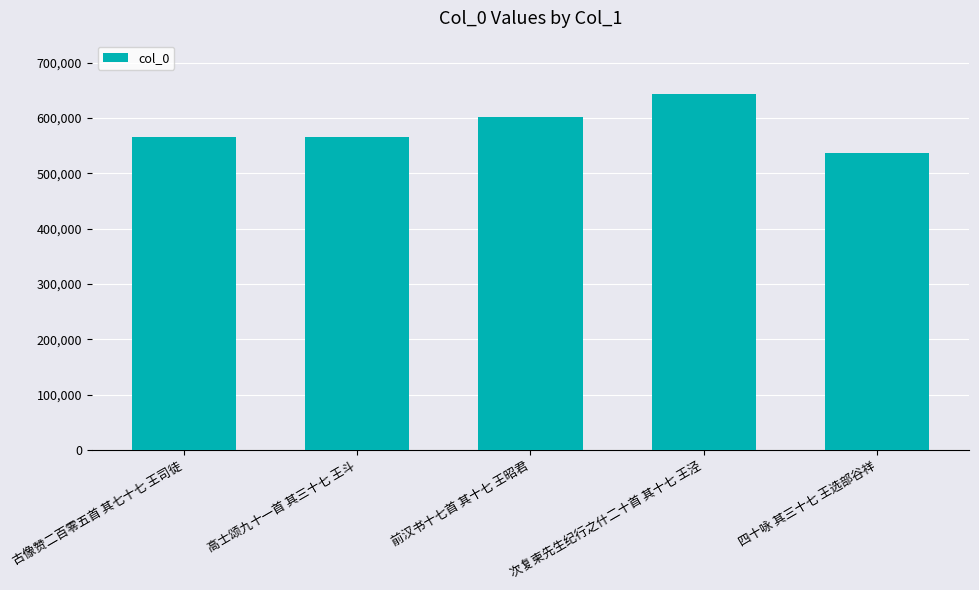

Read the value at 高士颂九十一首 其三十七 王斗.

565531